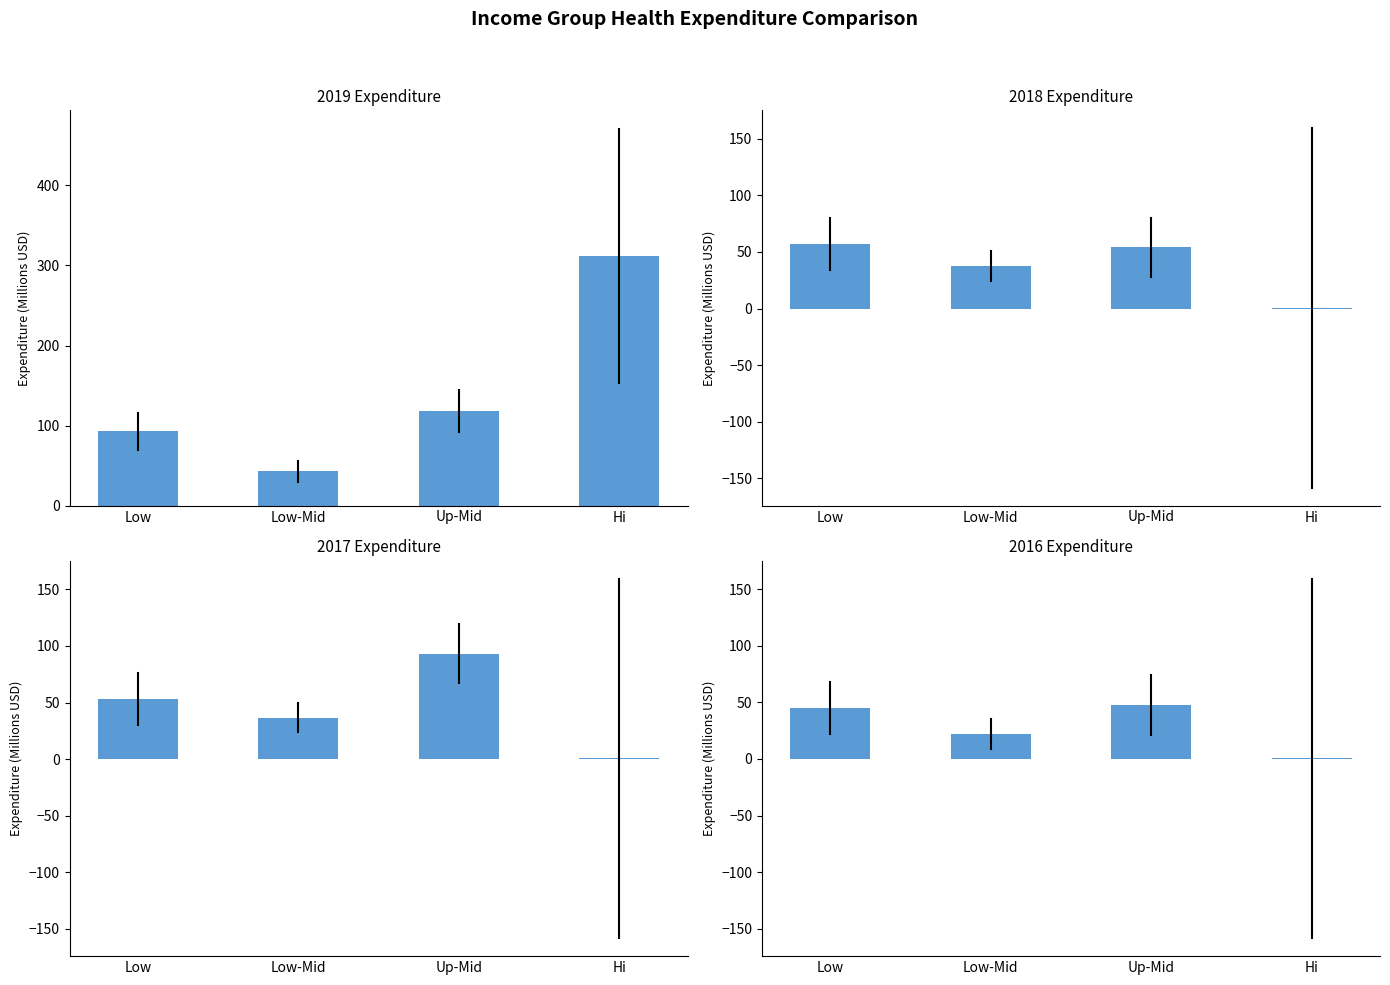

What is the sum of all 2017 values?

183.9